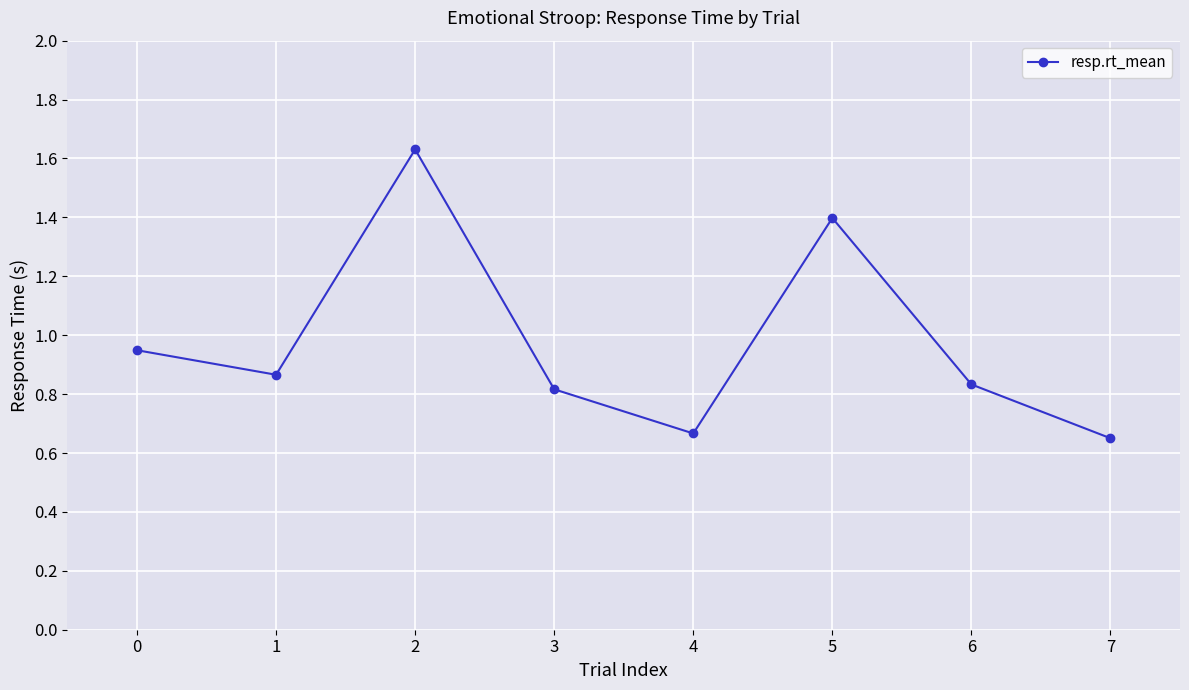

Which category has the highest value across all series?

2